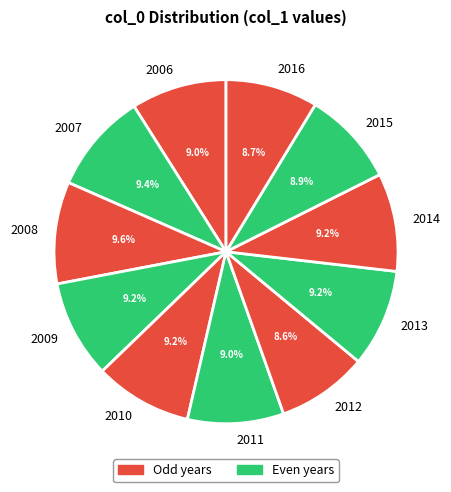

Does 2012 account for over 50% of the chart?

No